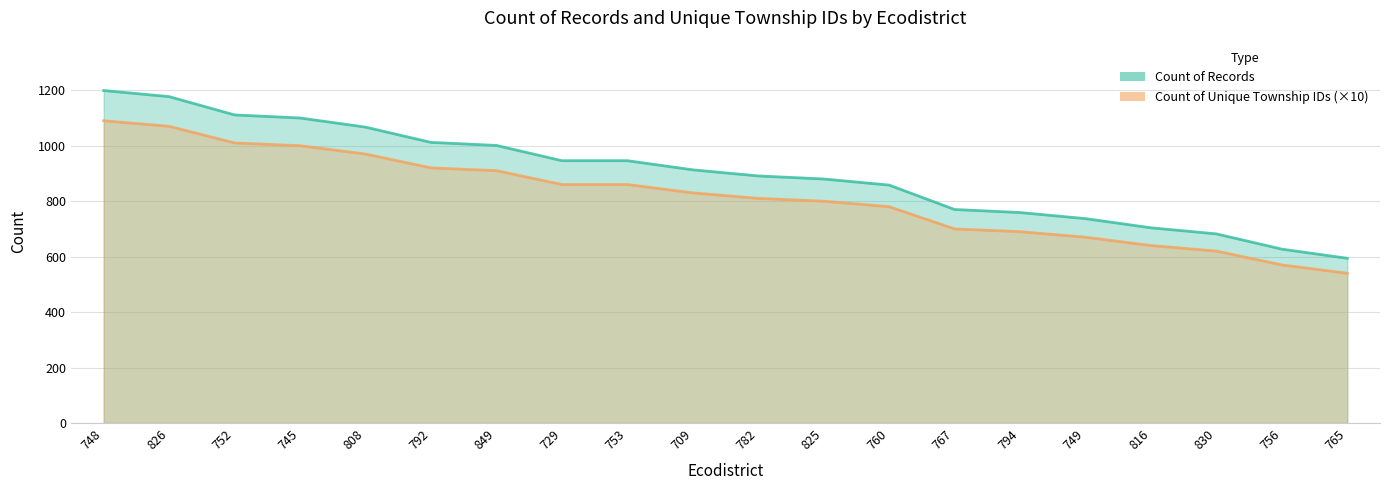

Which series changed the most between 808 and 767?

Count of Records